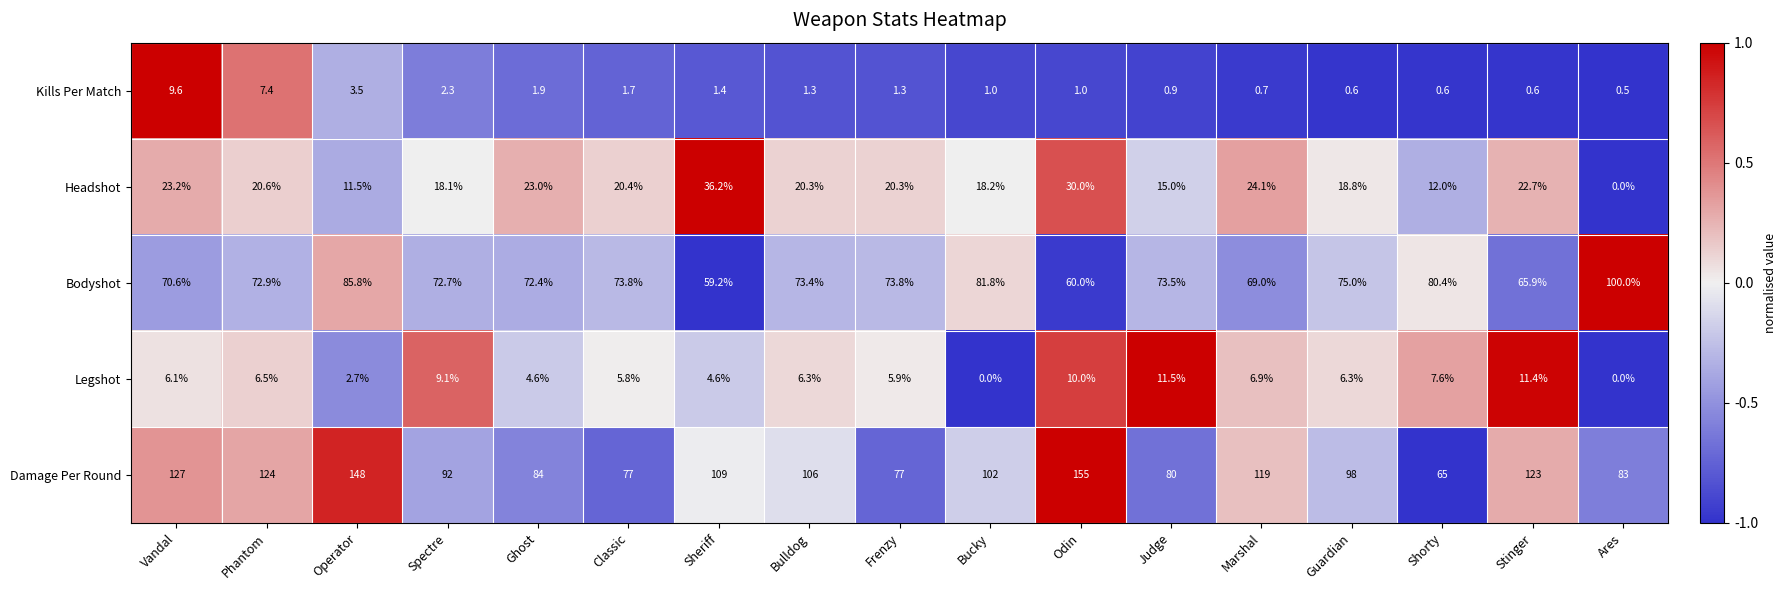

The Bodyshot series shows 100.0 at Ares. True or false?

True